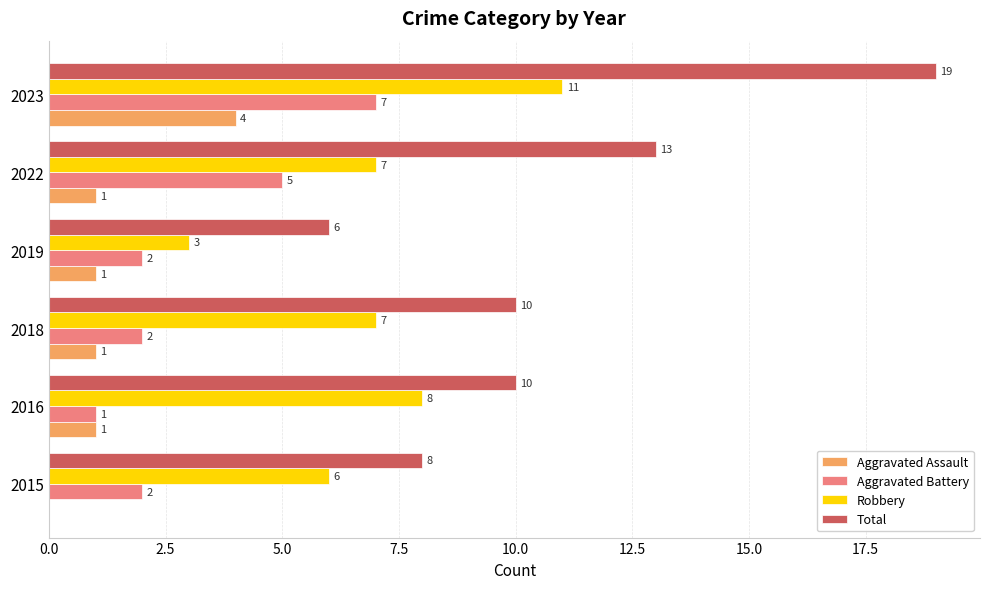

What is the approximate value of Aggravated Assault at 2023?

4